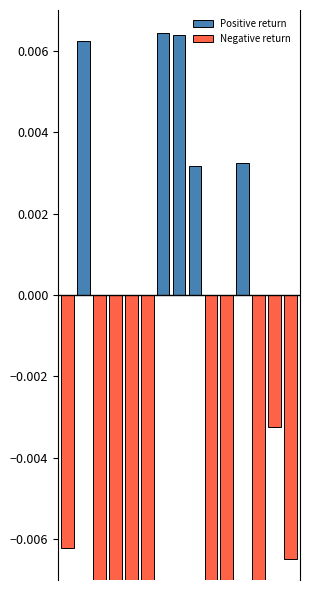

Is it true that Negative return equals 0.0 at 6?

True